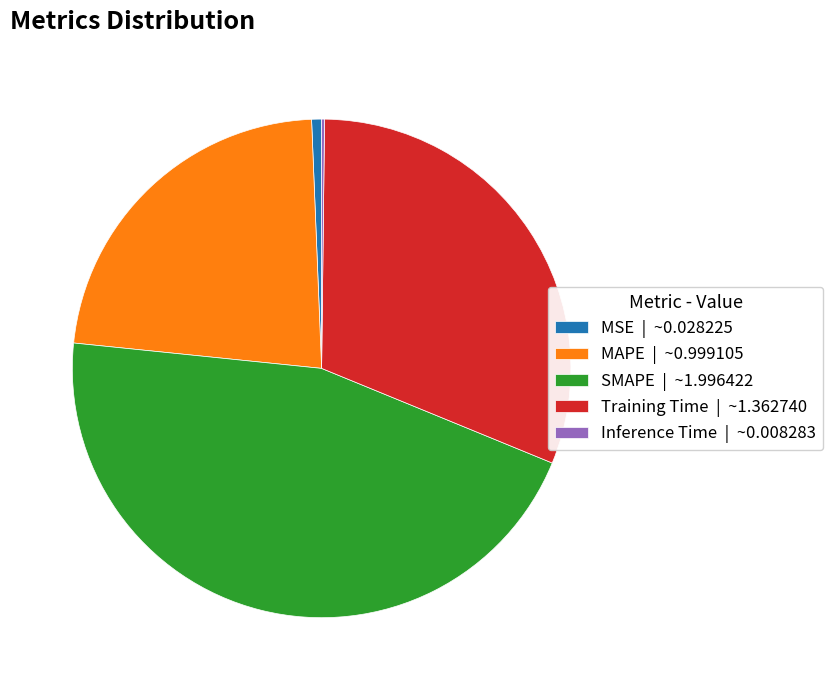

Which has a higher value, MAPE | ~0.999105 or SMAPE | ~1.996422?

SMAPE | ~1.996422